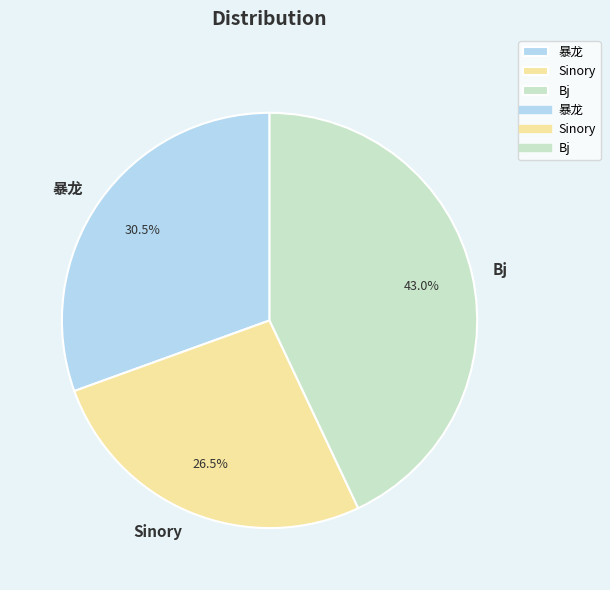

Is there any slice that represents more than half of the pie?

No